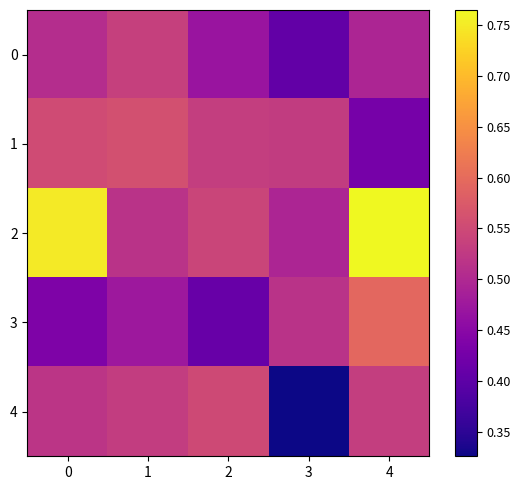

Reading left to right, extract all data points from this chart.

0: 0=0.5	1=0.5	2=0.5	3=0.4	4=0.5
1: 0=0.6	1=0.6	2=0.5	3=0.5	4=0.4
2: 0=0.8	1=0.5	2=0.5	3=0.5	4=0.8
3: 0=0.4	1=0.5	2=0.4	3=0.5	4=0.6
4: 0=0.5	1=0.5	2=0.5	3=0.3	4=0.5